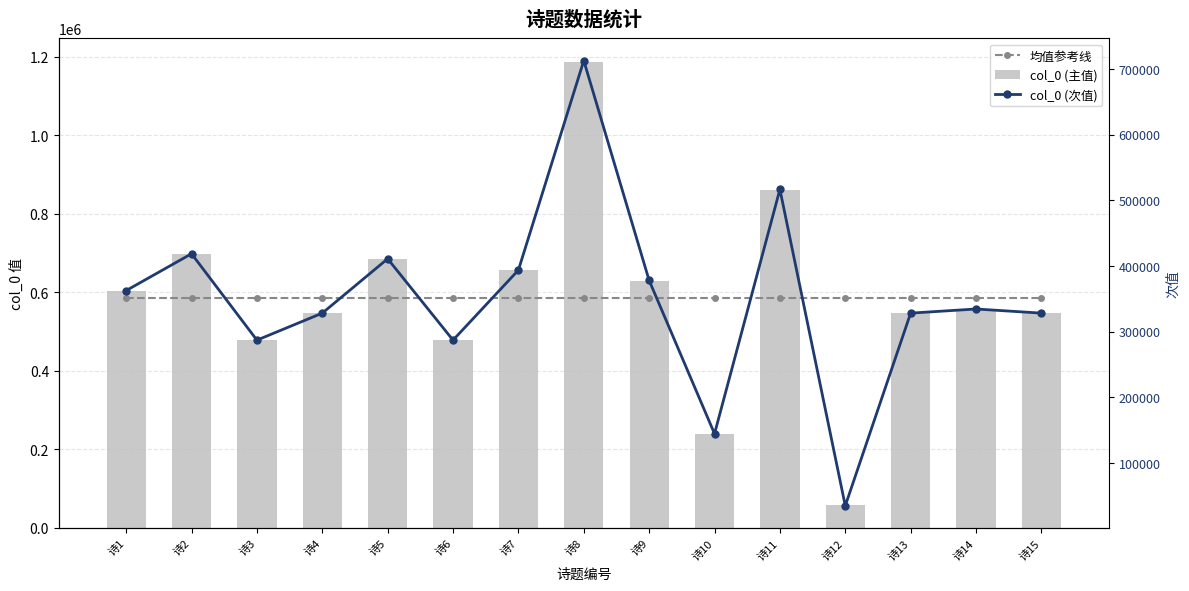

Which series changed the most between 诗8 and 诗9?

col_0 (主值)